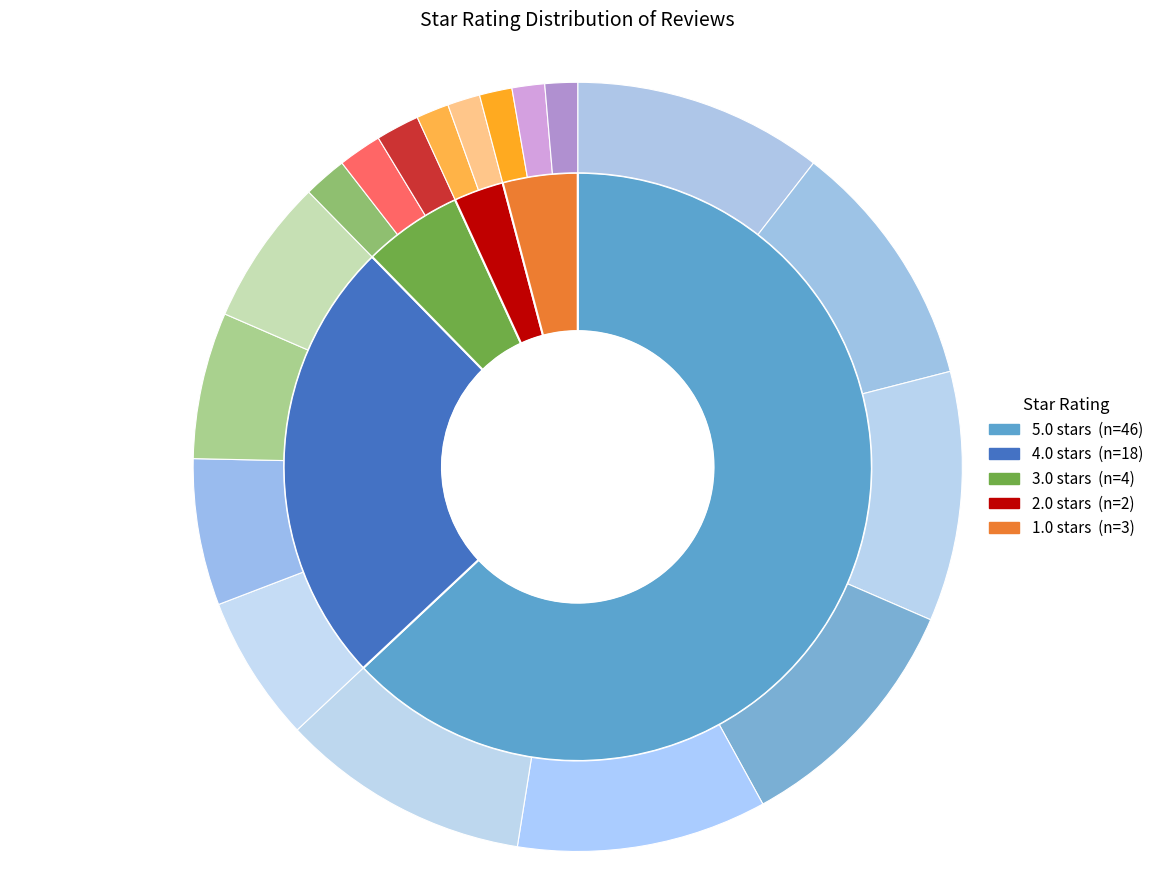

Rank the categories by value from lowest to highest.

2.0, 1.0, 3.0, 4.0, 5.0